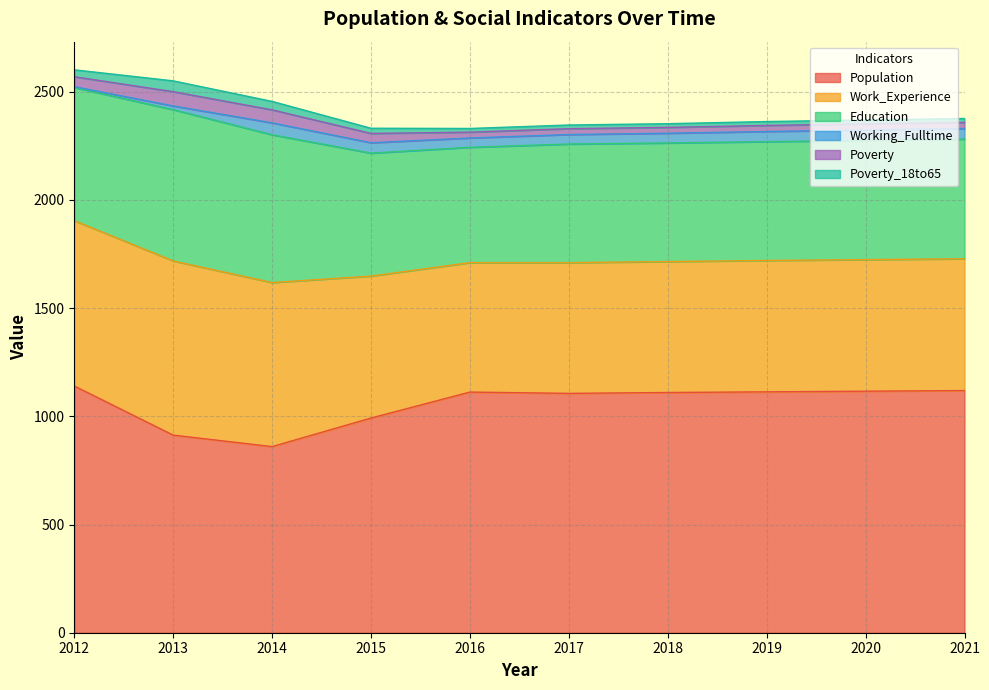

At which label is Poverty closest to 46?

2012